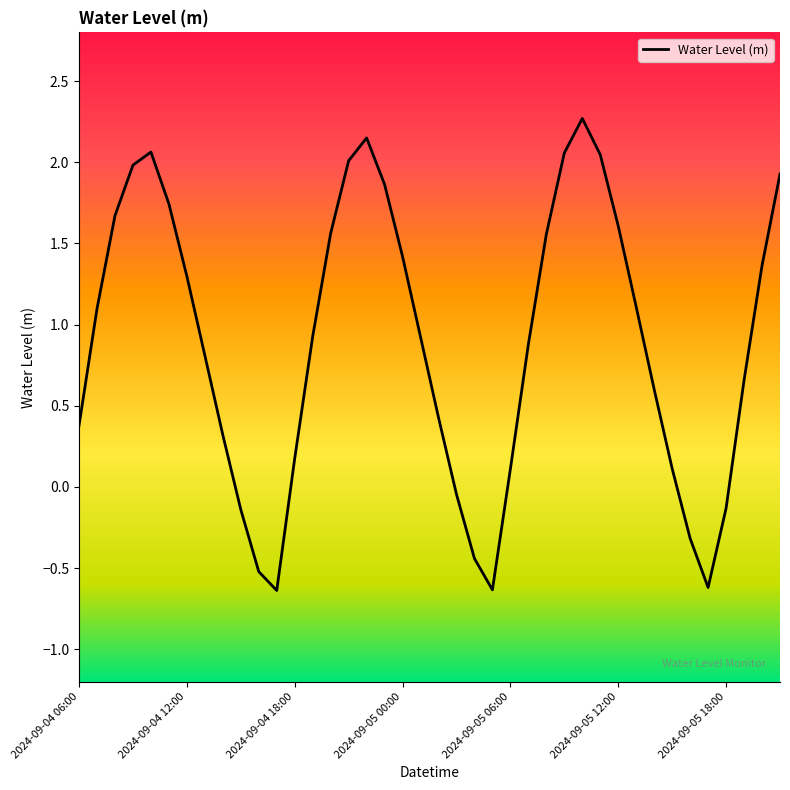

What is the greatest value displayed?

2.3